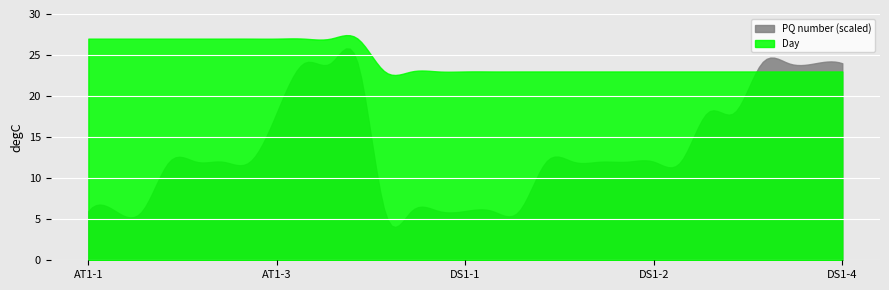

What is the sum of all Day values?

4900.5